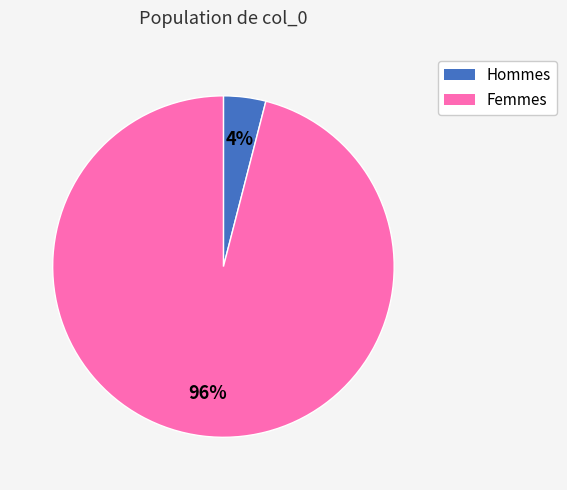

How many segments does this pie chart have?

2